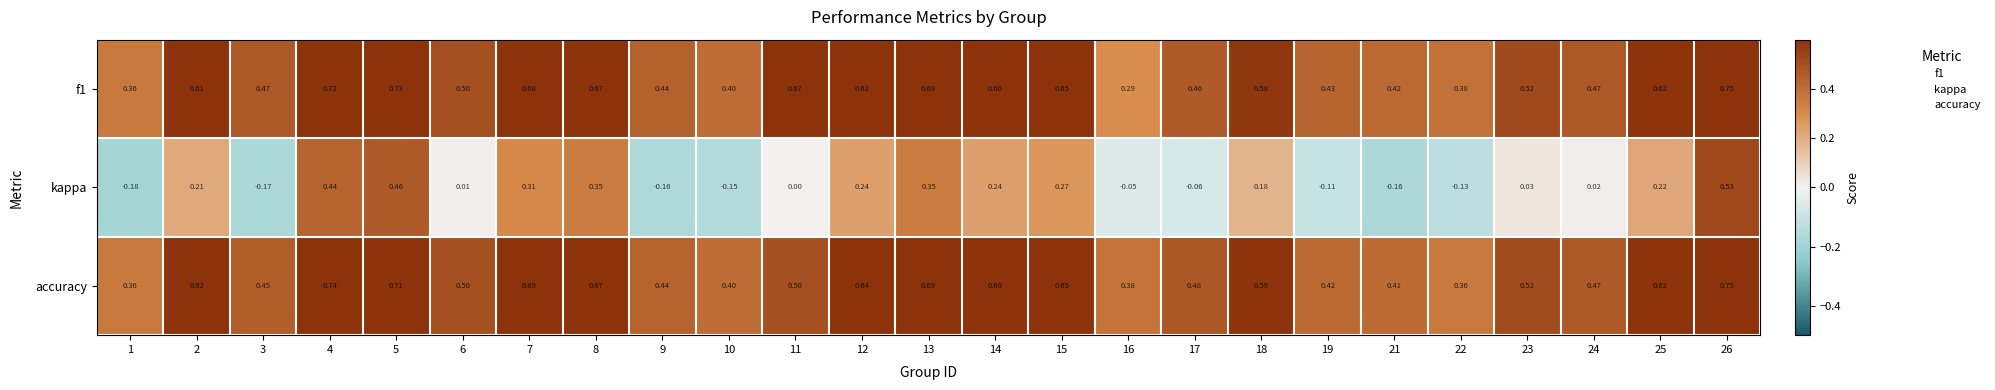

What is the total value across all series at 7?

1.7